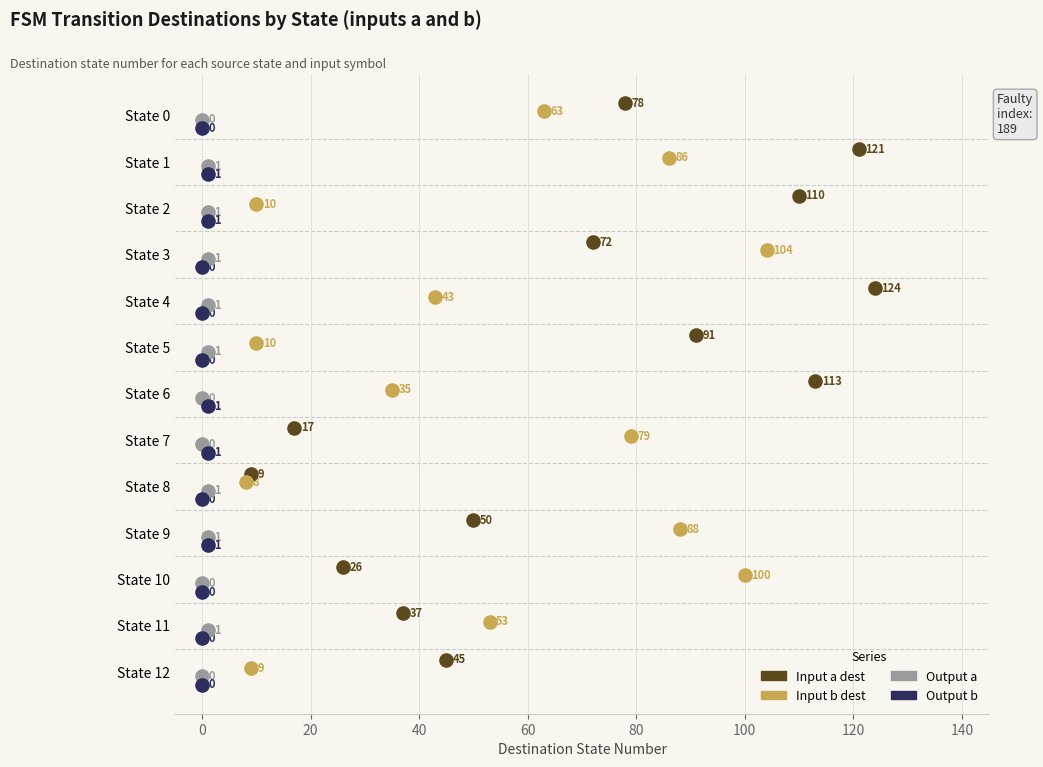

Which series reaches the minimum Y coordinate?

Input a dest